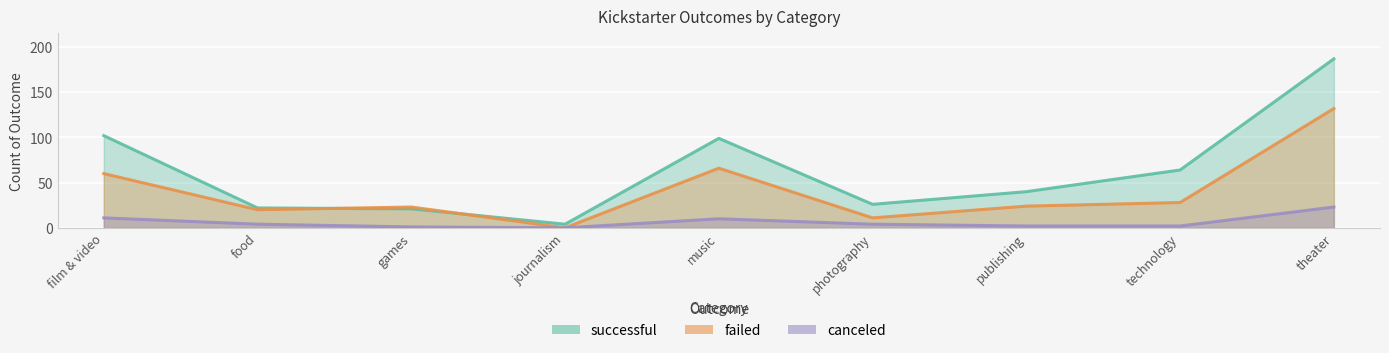

How many intersections are there between failed and successful?

2